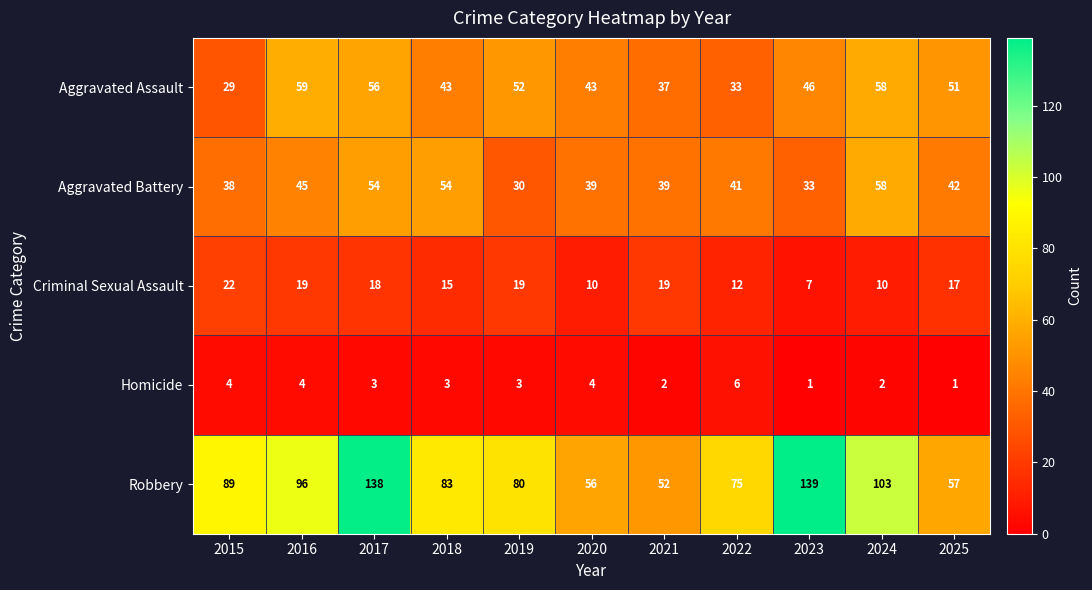

At which label is Criminal Sexual Assault closest to 14?

2018